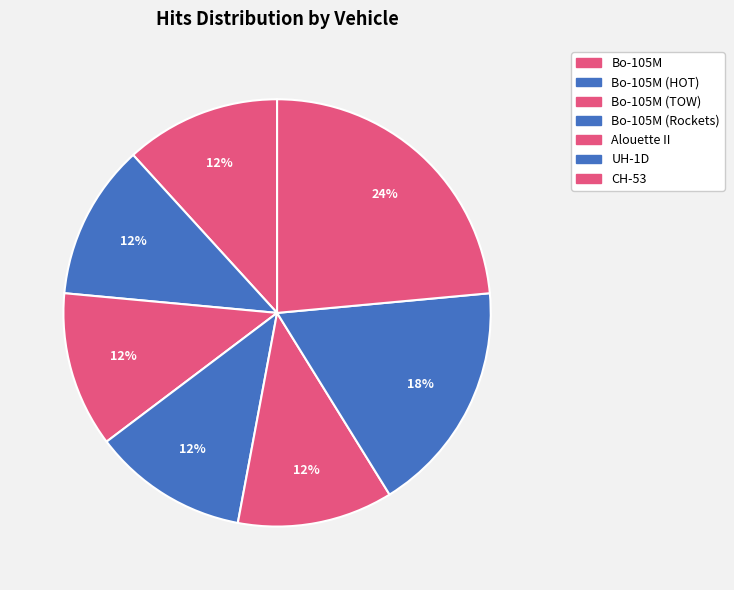

True or false: UH-1D accounts for 27% of the total.

False